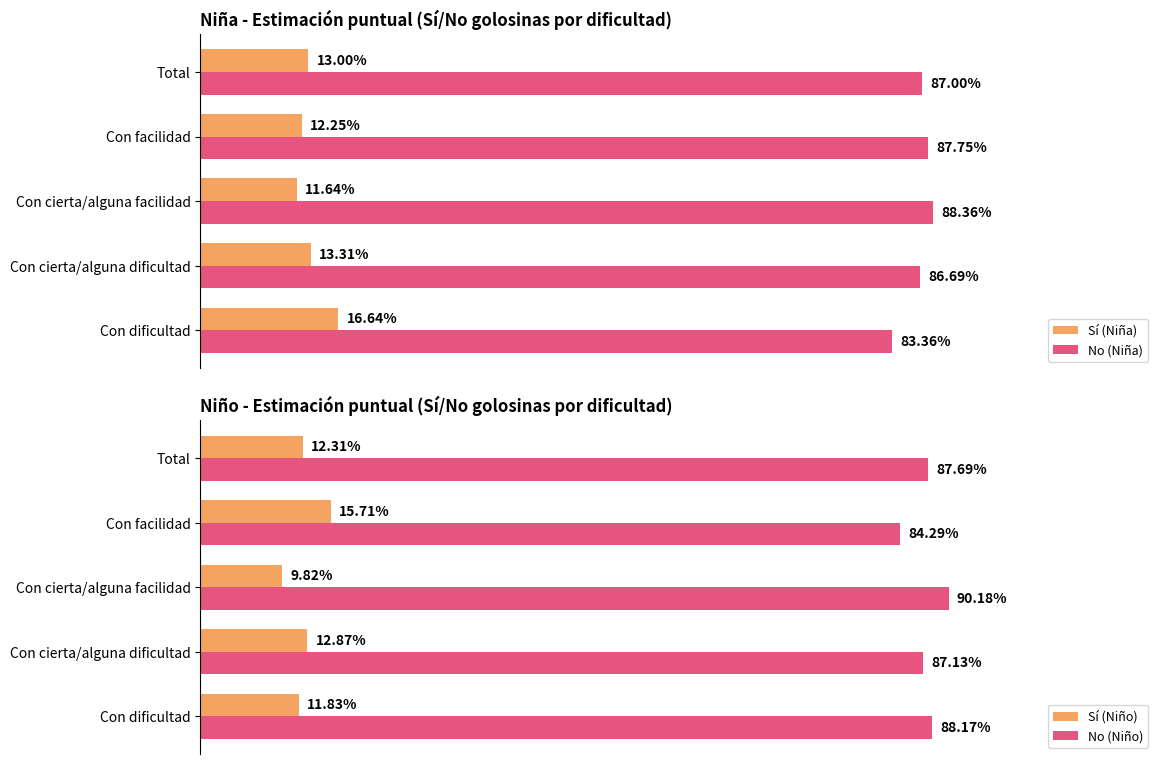

At how many categories does at least one series exceed 0?

5